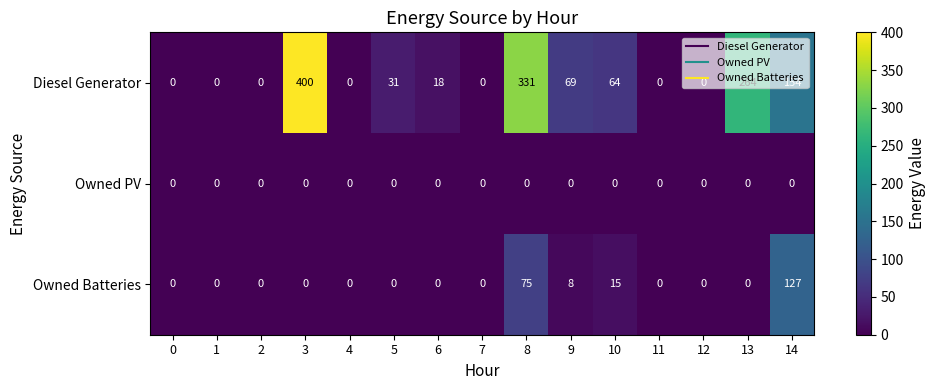

The value of Diesel Generator at 1 is -192. True or false?

False